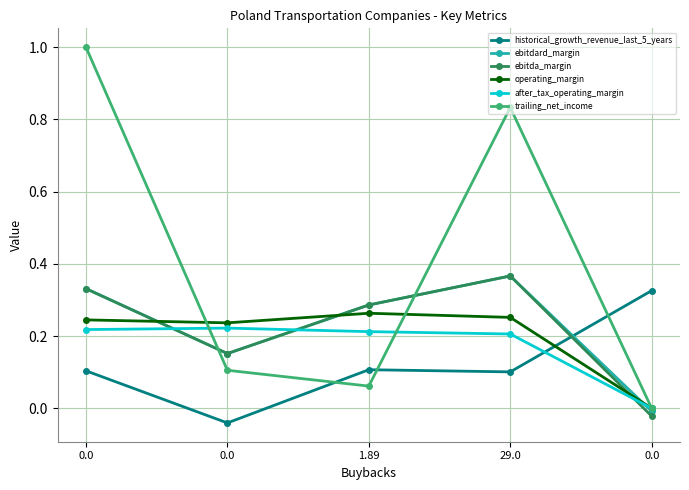

Does the chart have visible grid lines?

Yes